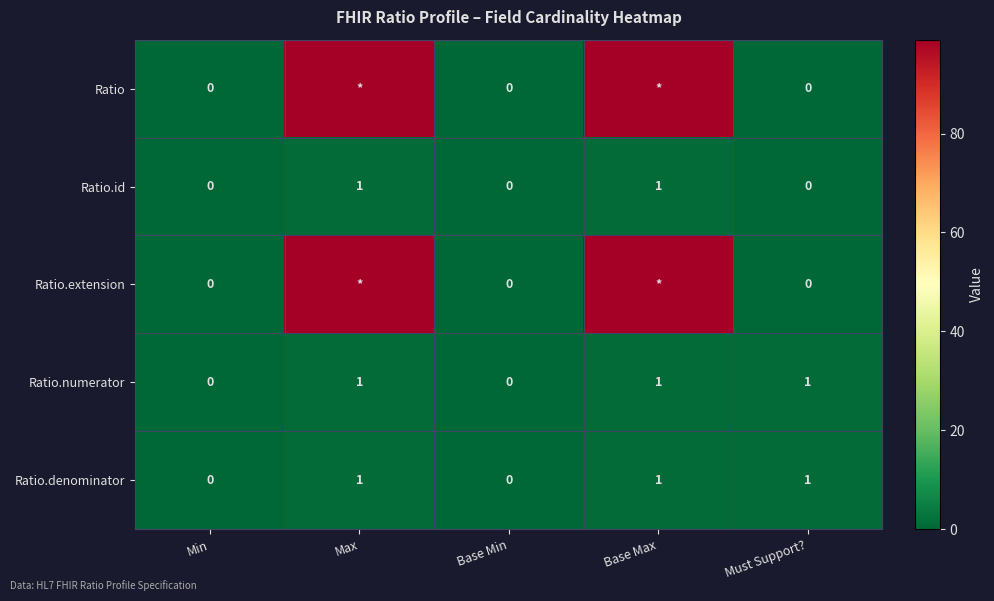

The value of Ratio.id at Base Max is 0. True or false?

False